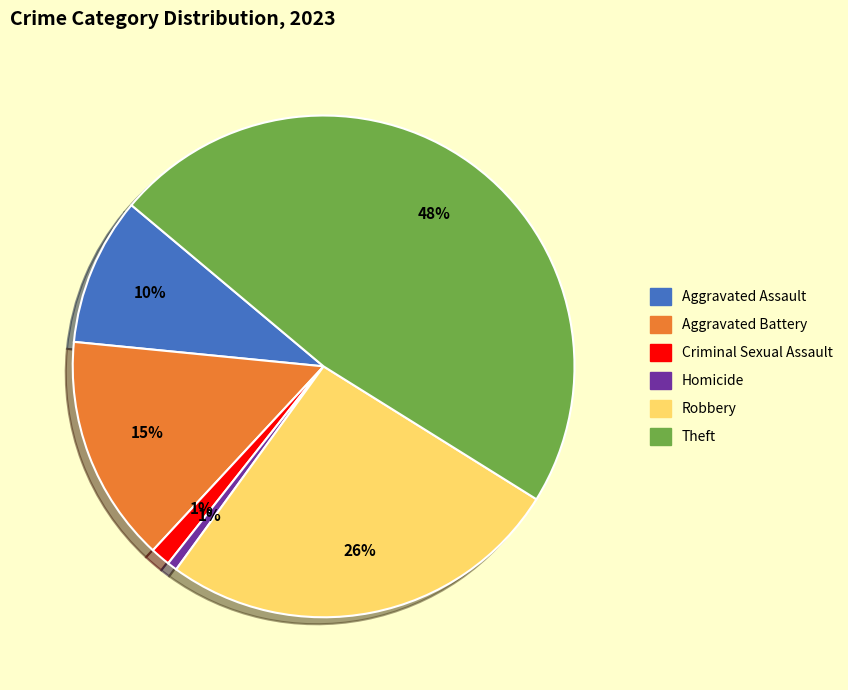

Does any single category account for the majority?

No